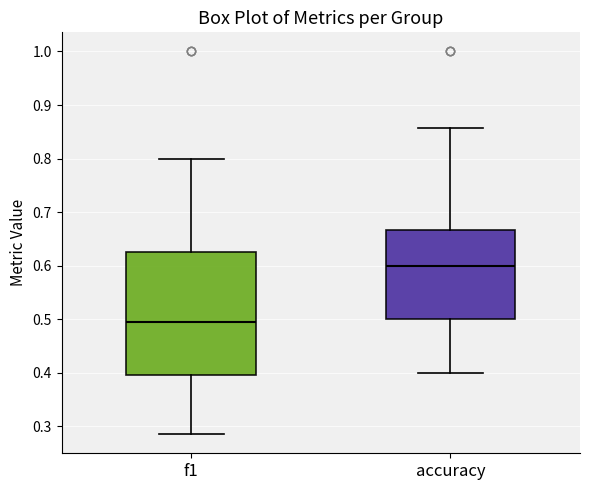

Which box is the tallest, from its lower edge to its upper edge?

f1